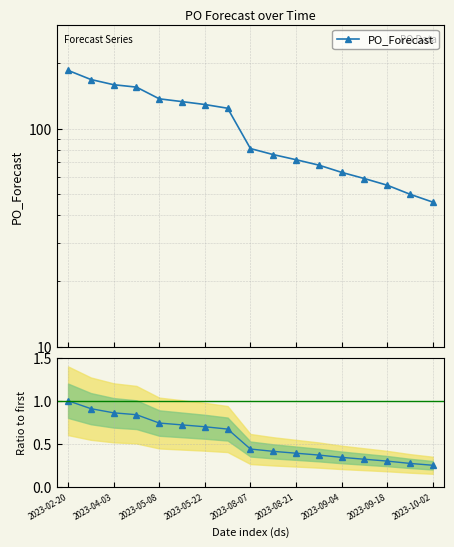

Reading left to right, transcribe all the data shown in this chart.

PO_Forecast: 185.0	168.0	159.0	155.0	137.0	133.0	129.0	124.0	81.0	76.0	72.0	68.0	63.0	59.0	55.0	50.0	46.0
Ratio to first: 1.0	0.9	0.9	0.8	0.7	0.7	0.7	0.7	0.4	0.4	0.4	0.4	0.3	0.3	0.3	0.3	0.2